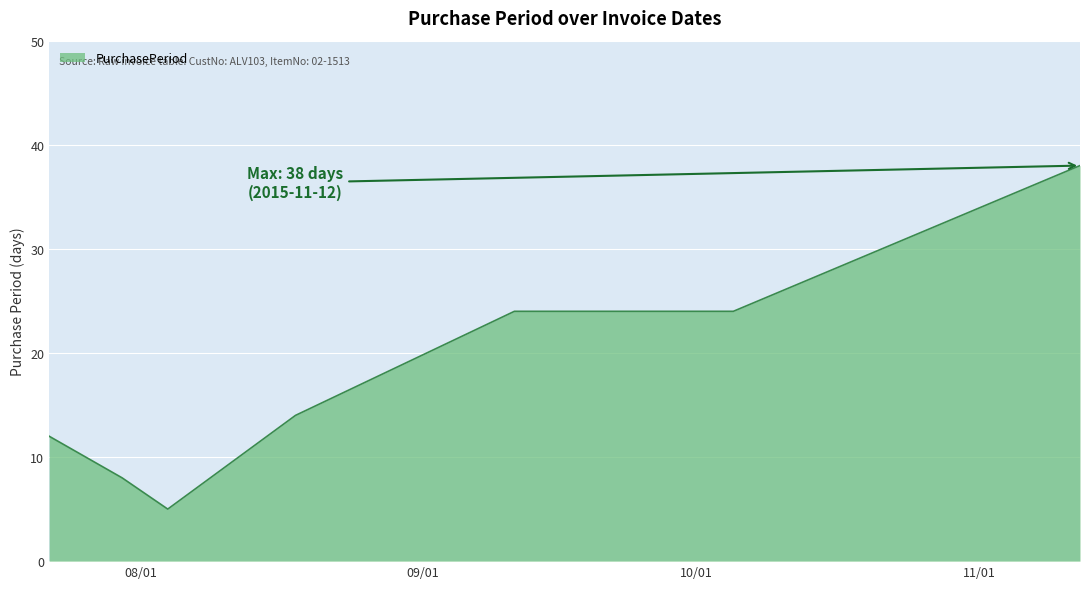

What is the difference between the maximum and minimum values?

33